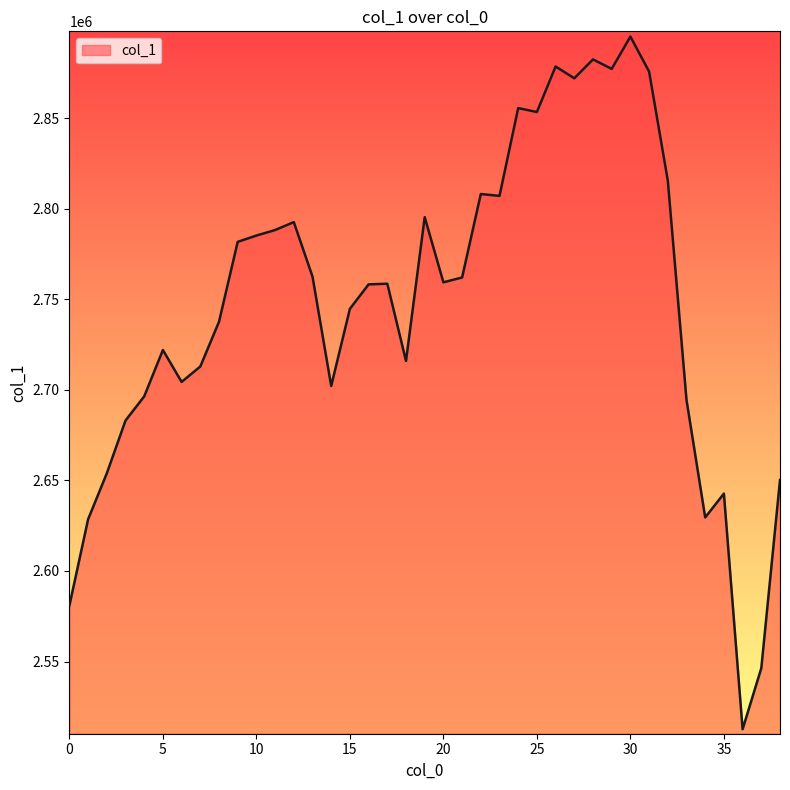

What is the minimum value shown in the chart?

2512634.9